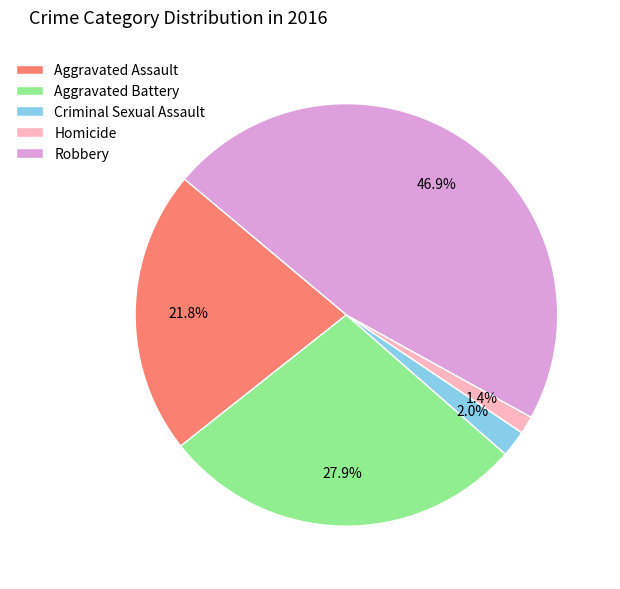

To the nearest percent, what is the difference between the largest and smallest slice percentages?

46%